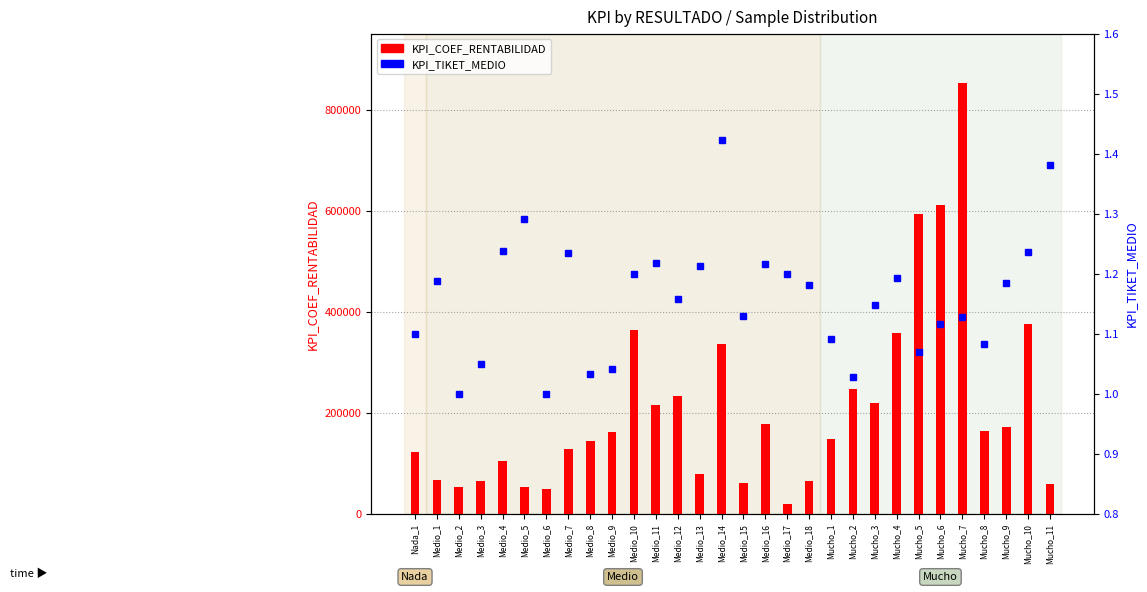

Is the value of KPI_TIKET_MEDIO at Mucho_11 greater than the value of KPI_COEF_RENTABILIDAD at Medio_9?

No